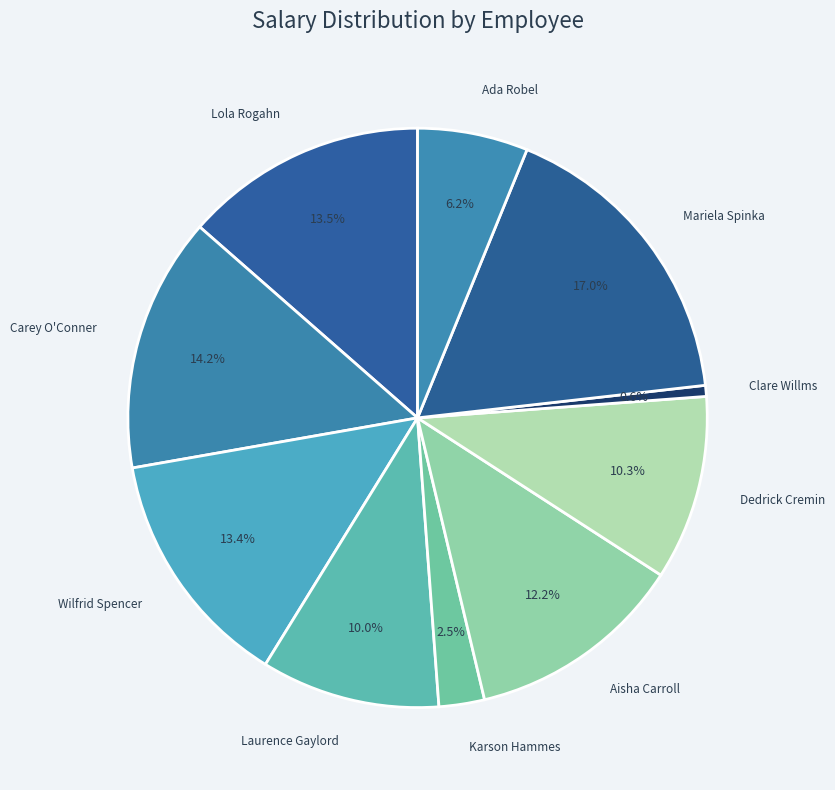

How many slices are in this pie chart?

10